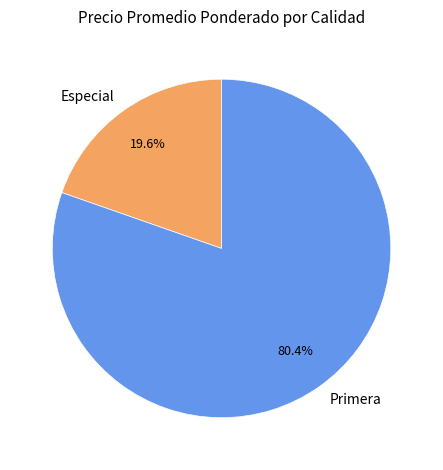

What is the ratio of the value at Primera to the value at Especial?

4.1